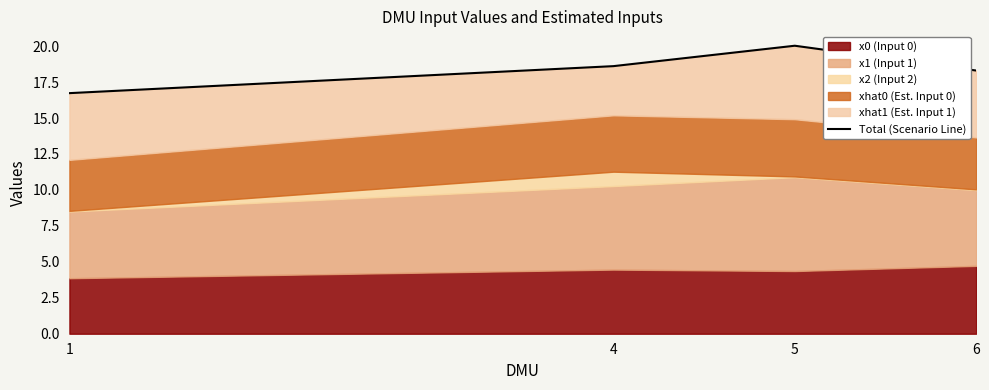

What is the approximate value at 1?

16.7